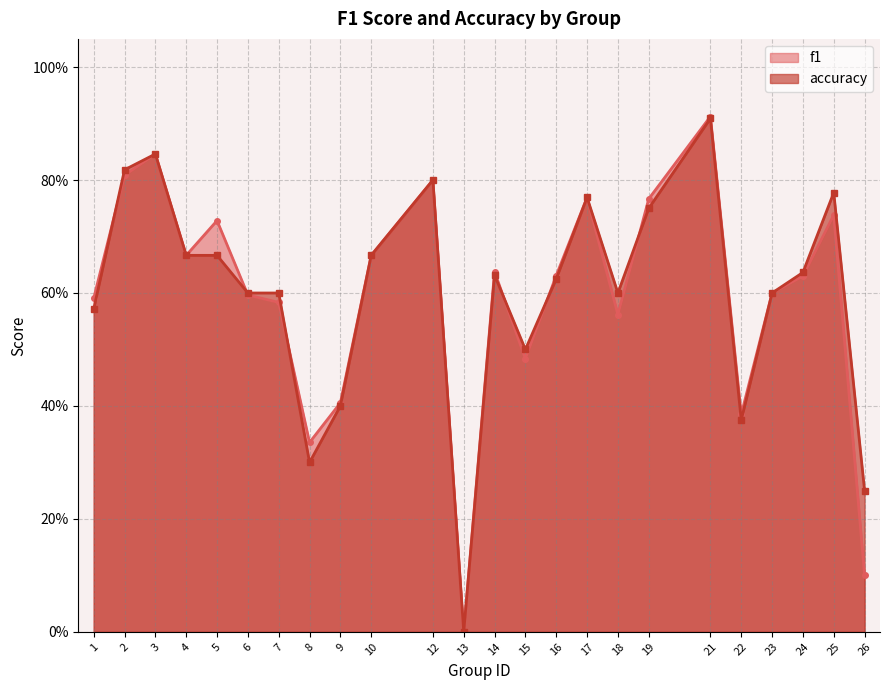

How many distinct data groups are displayed?

2